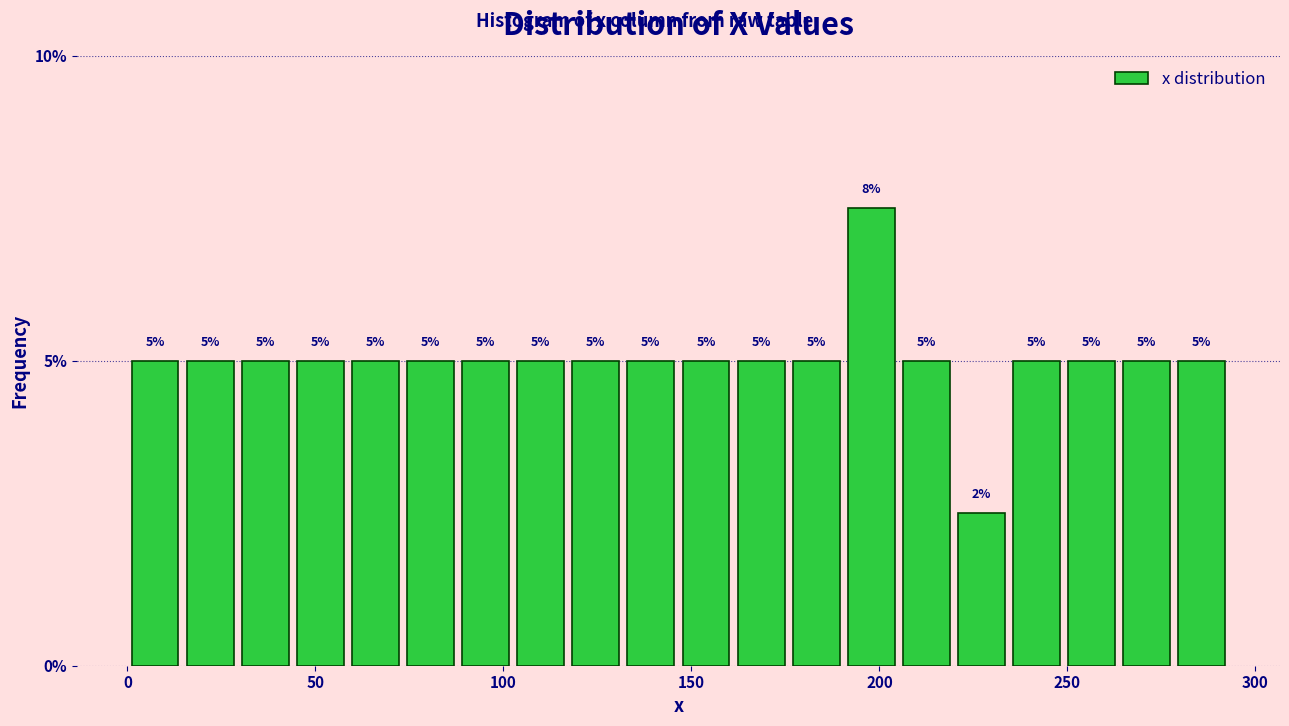

Around what value on the x-axis is the tallest bar? Give the approximate position of its centre, as read against the axis.

200